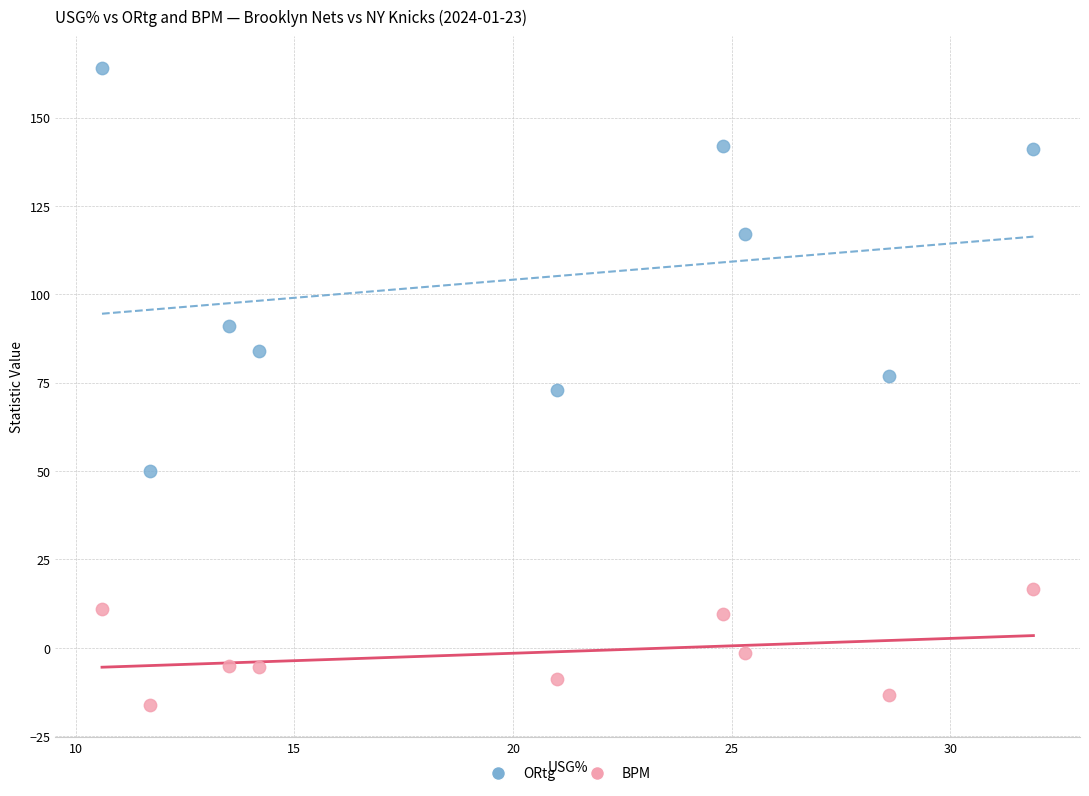

In the ORtg series, what Y value is closest to 107?

117.0